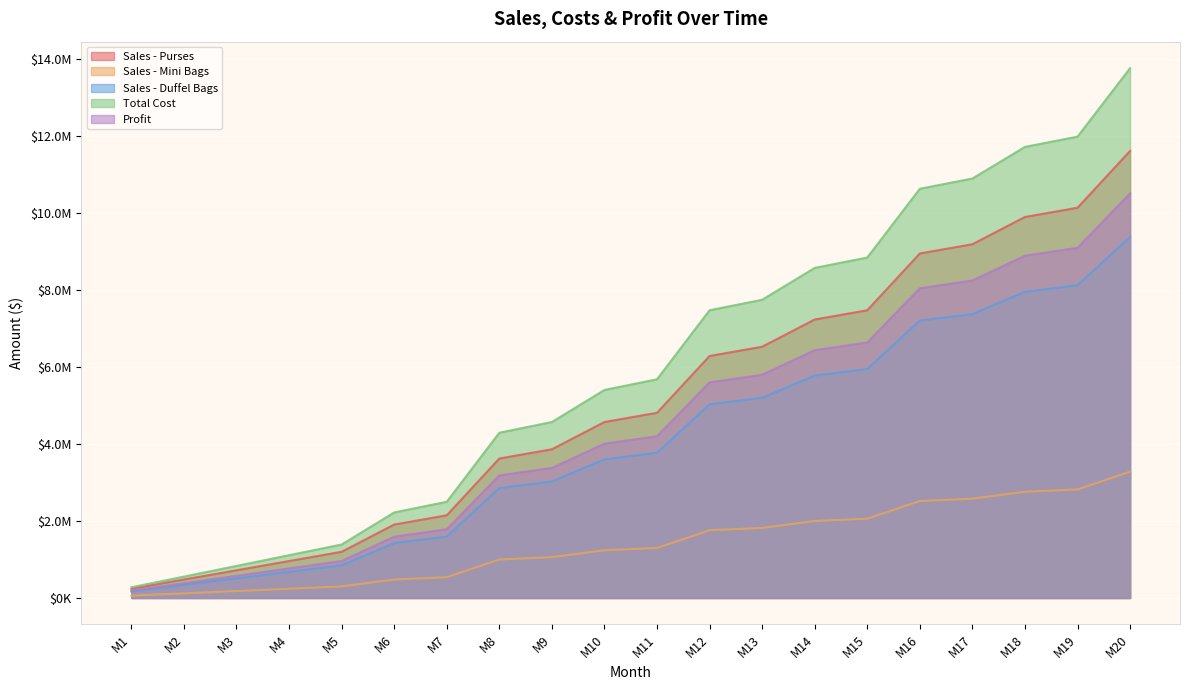

How many distinct data groups are displayed?

5